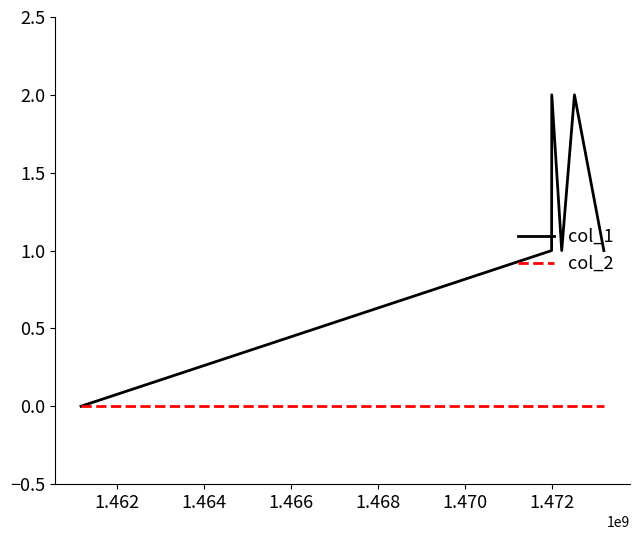

What is the greatest value displayed?

2